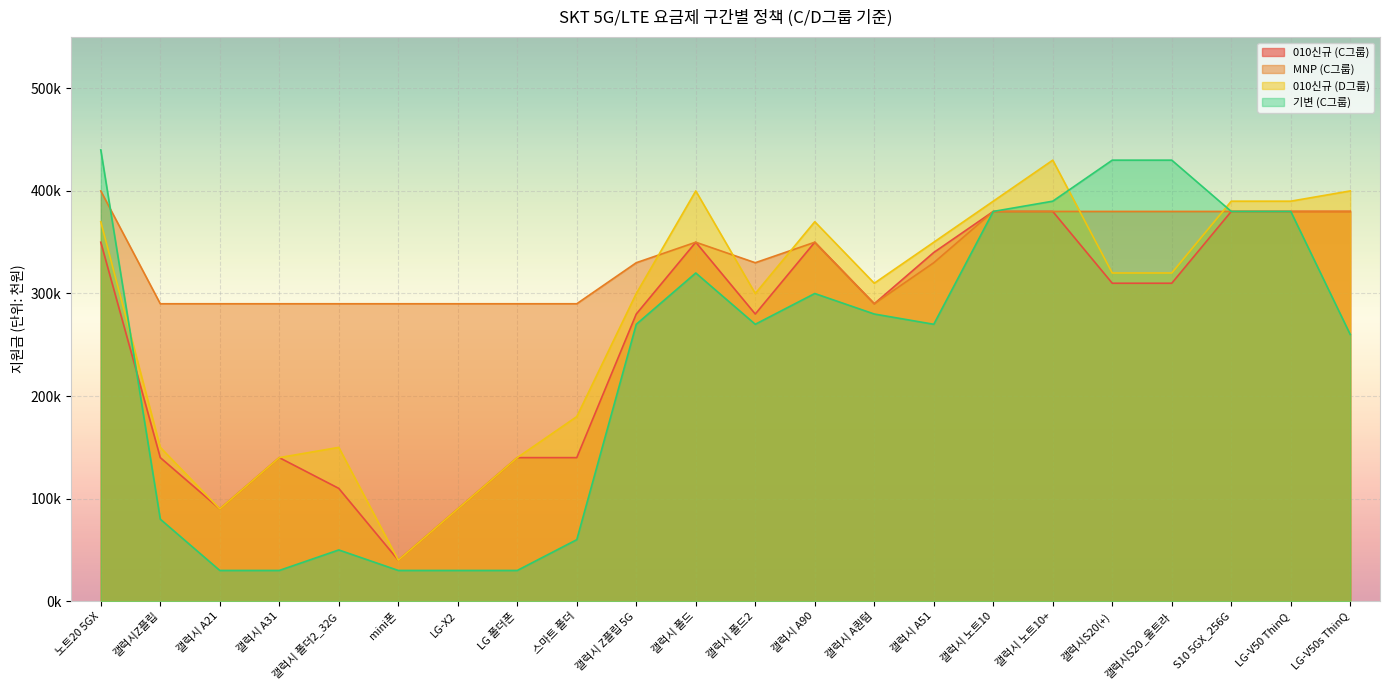

What is the difference between the 기변 (C그룹) values at 갤럭시 Z플립 5G and 갤럭시 A퀀텀?

10000